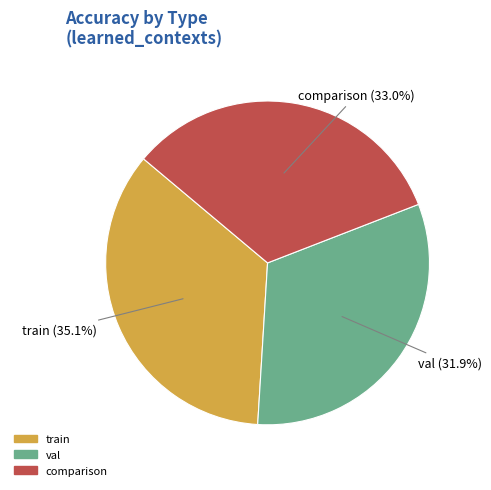

True or false: train accounts for 46% of the total.

False